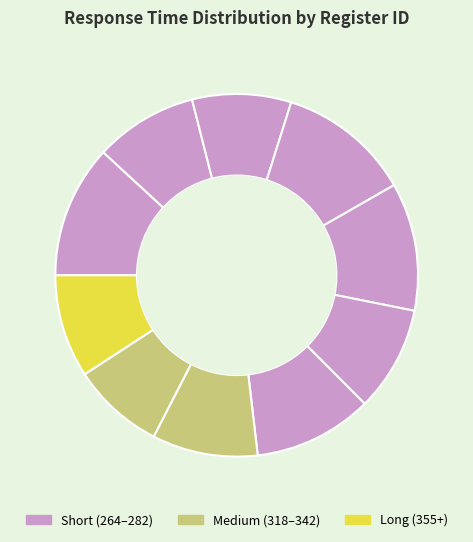

To the nearest percent, what is the average slice percentage?

10%